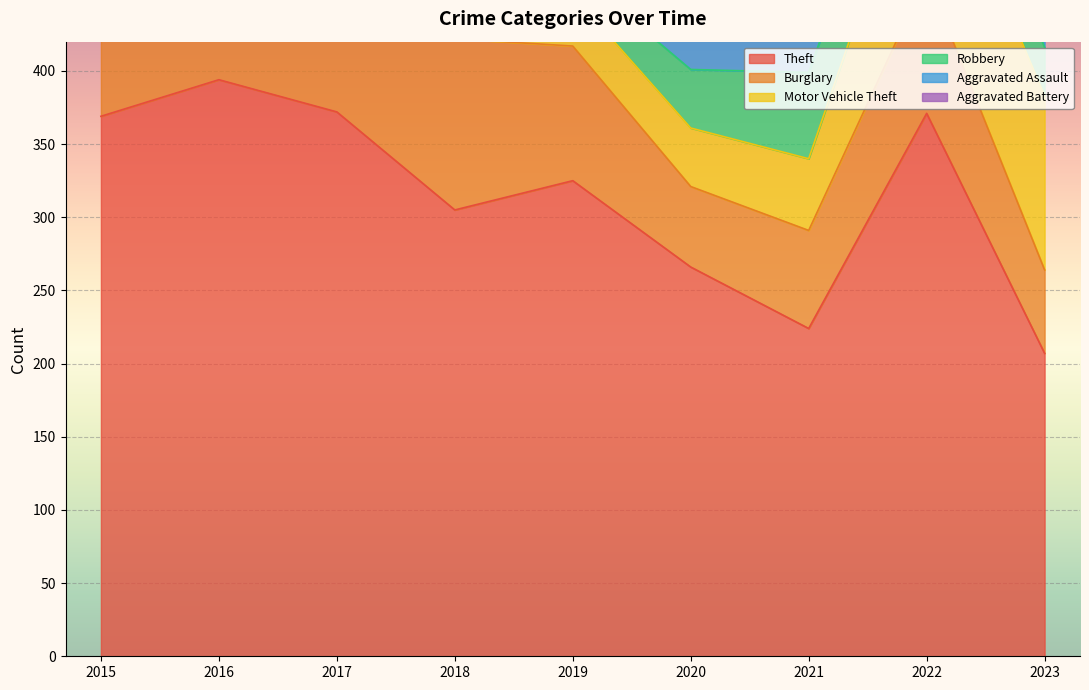

What is the minimum value for Motor Vehicle Theft?

35